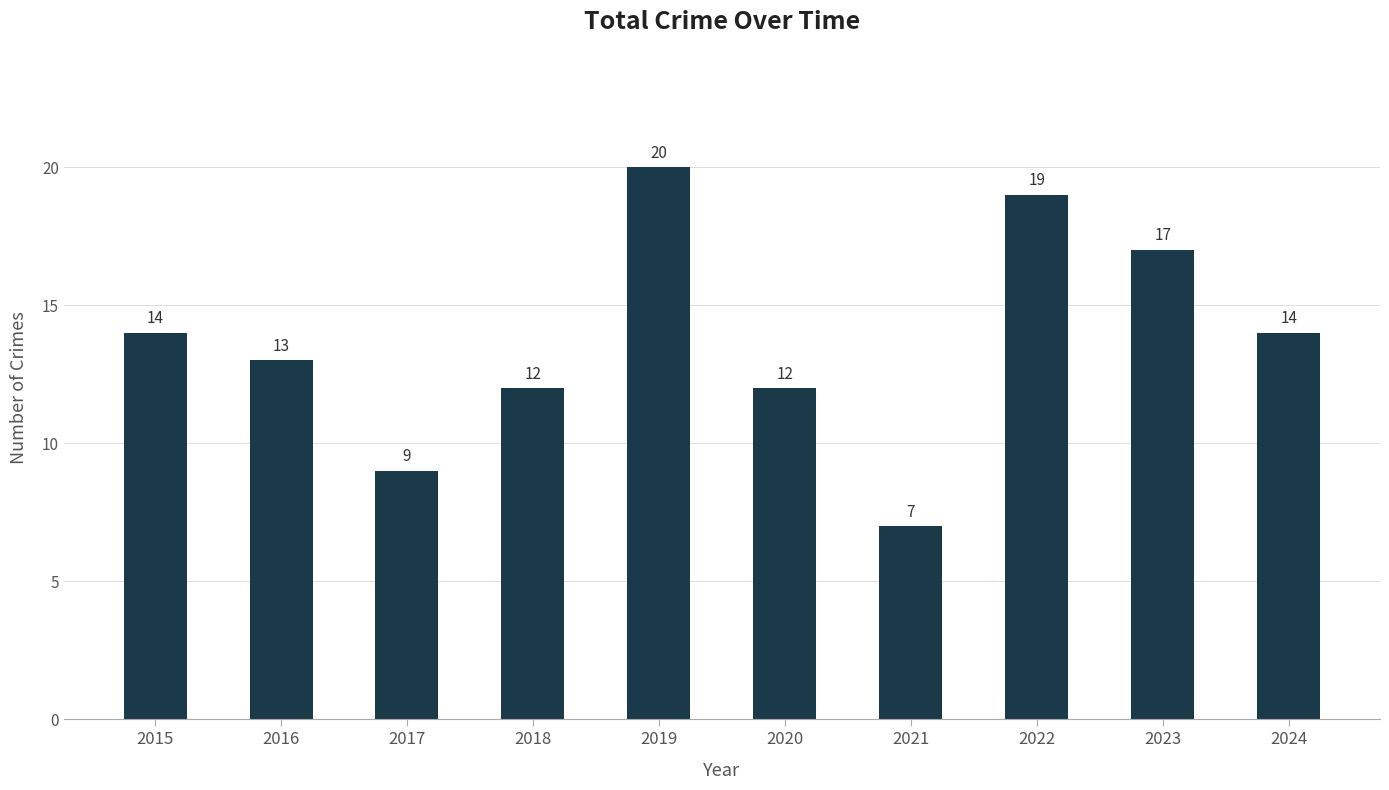

Count the number of categories in the chart.

10